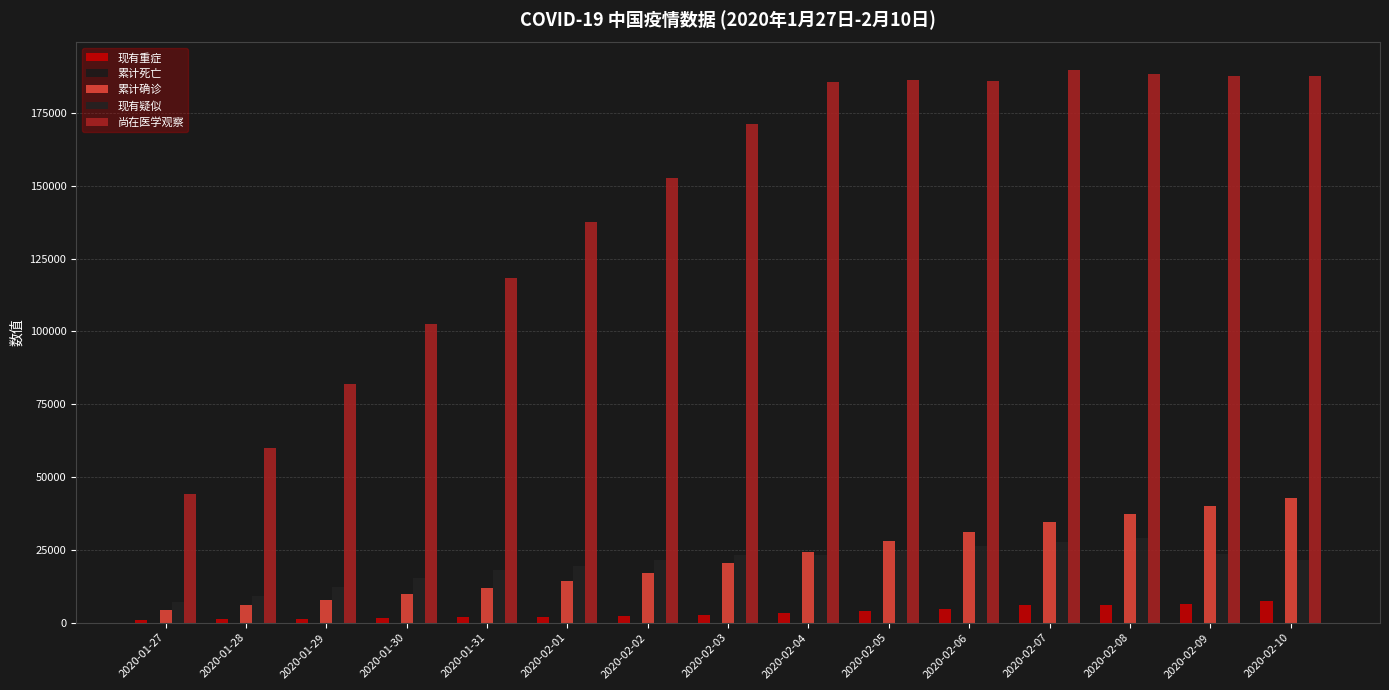

Count the number of categories in the chart.

15